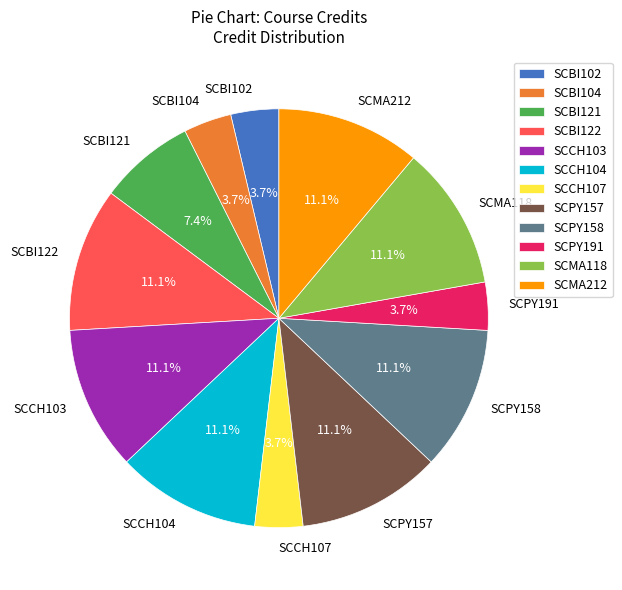

Is SCBI104 the majority of the pie?

No